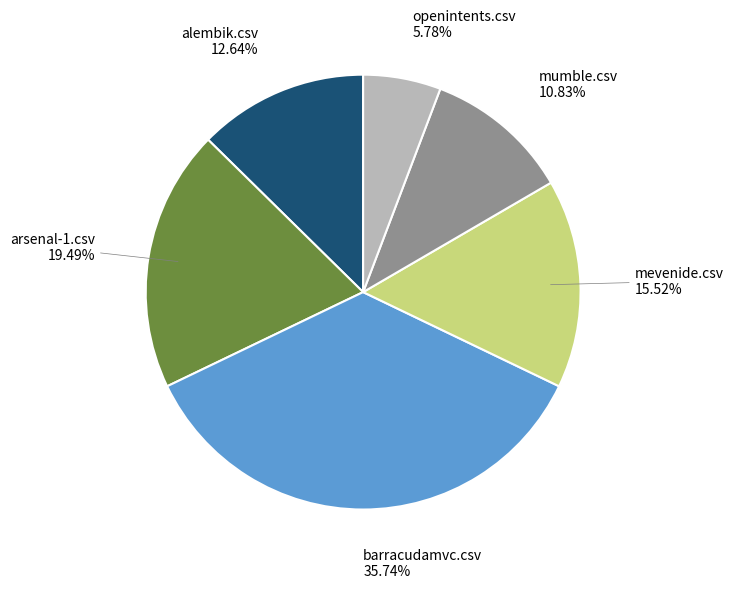

Does any single category account for the majority?

No